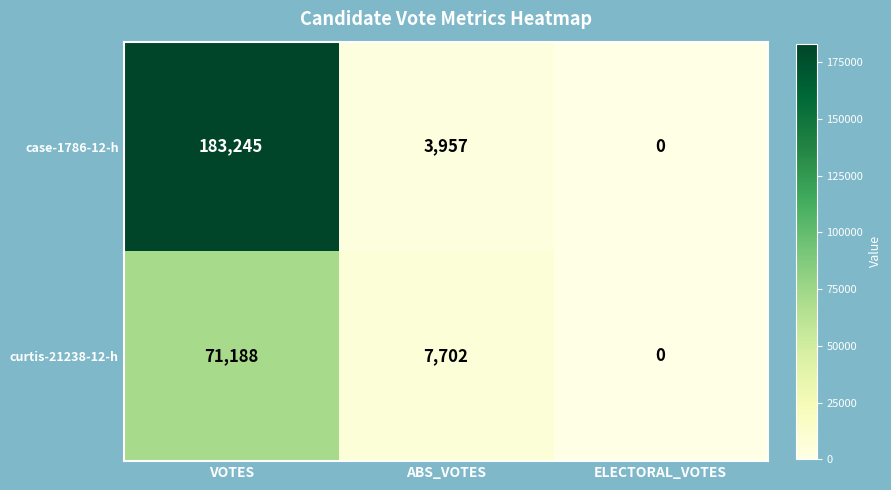

What is the difference between the maximum and second lowest values in the case-1786-12-h series?

179288